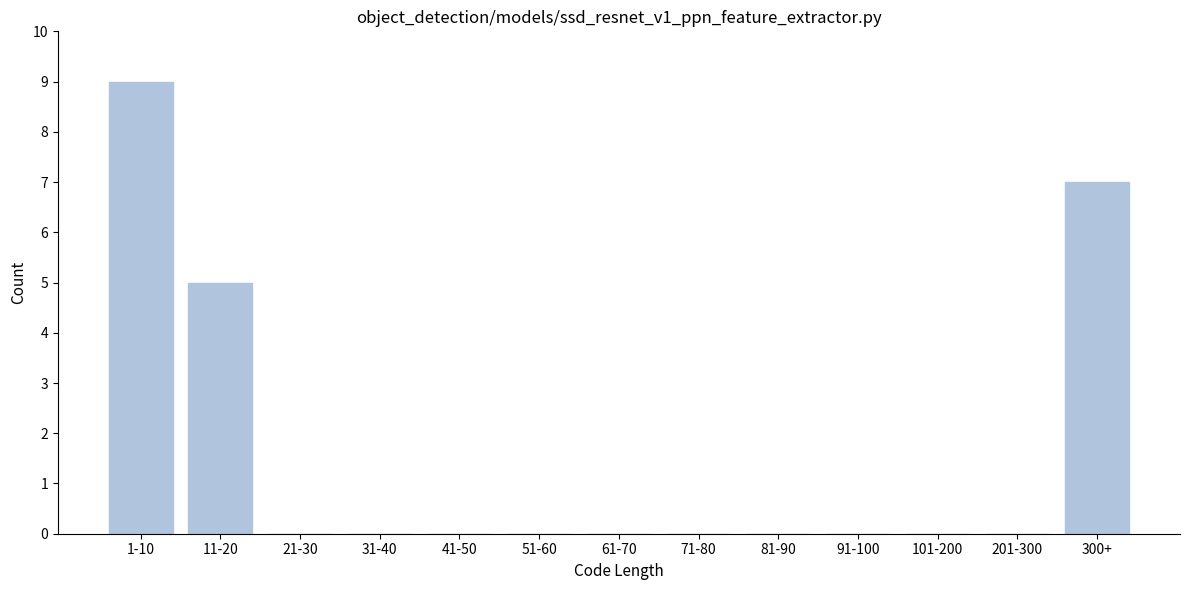

Reading left to right, what are all the values shown in this chart?

1-10=9	11-20=5	21-30=0	31-40=0	41-50=0	51-60=0	61-70=0	71-80=0	81-90=0	91-100=0	101-200=0	201-300=0	300+=7